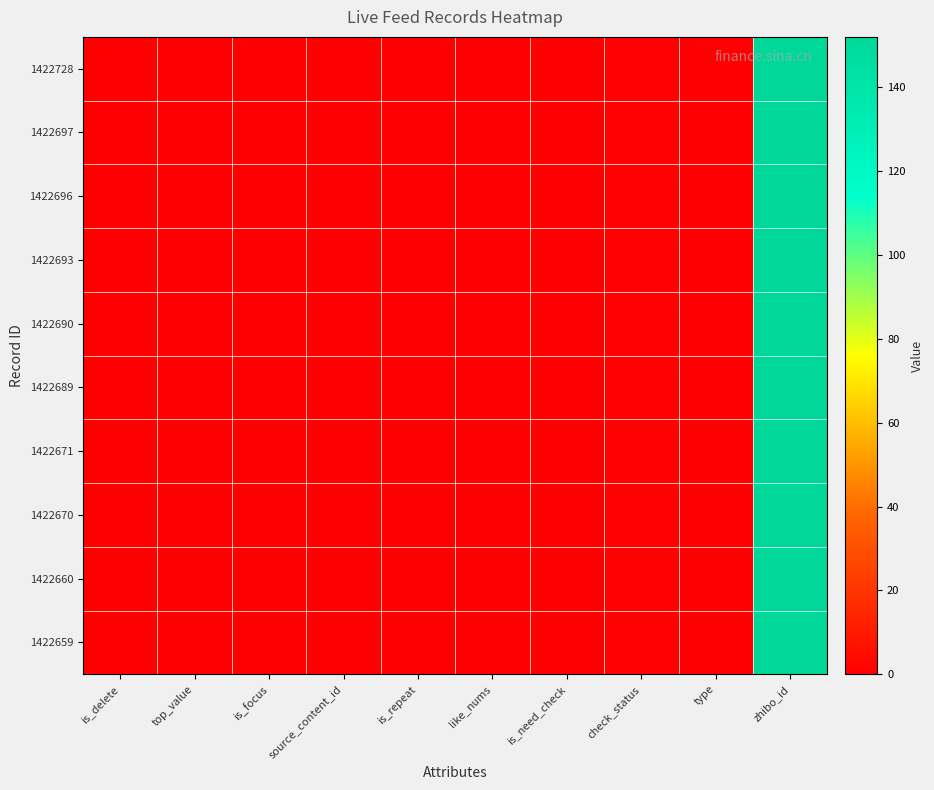

At which category is the sum across all series the highest?

zhibo_id